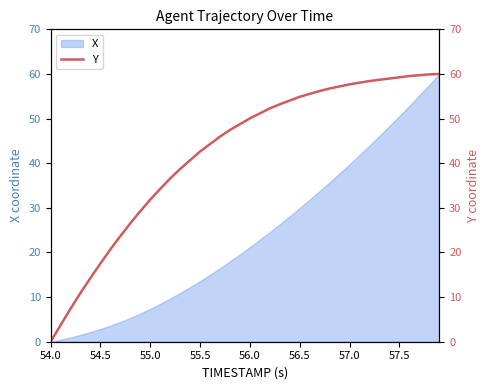

The chart shows a value of 99.0 at 37. True or false?

False